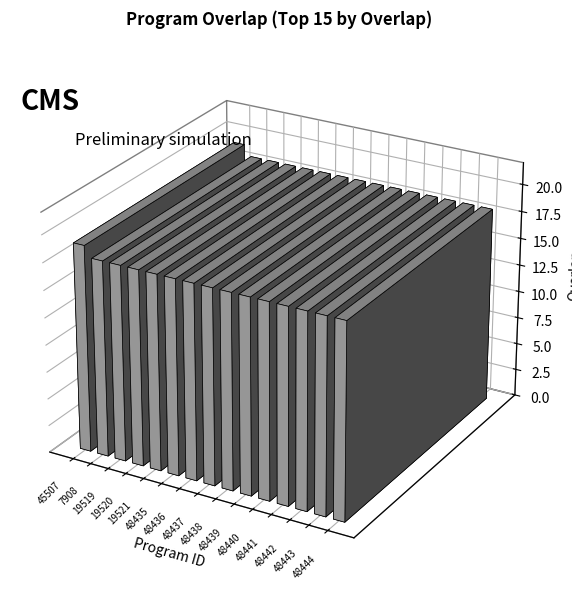

How many categories are shown in the chart?

15